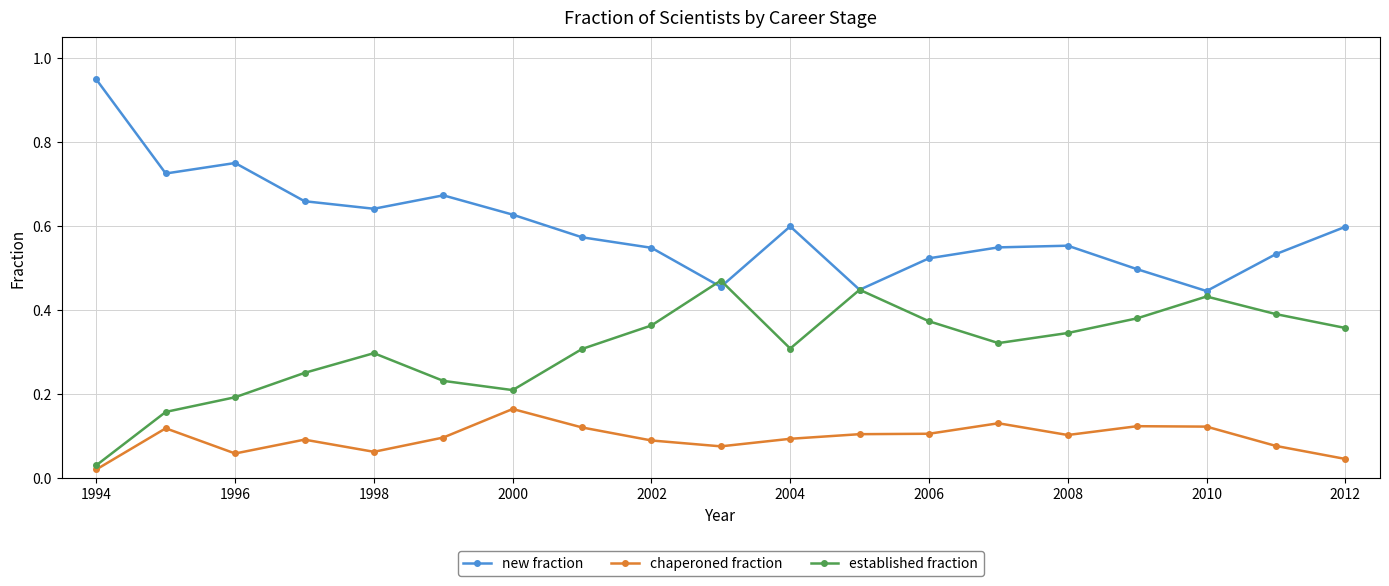

Which series has the widest spread of values?

new fraction